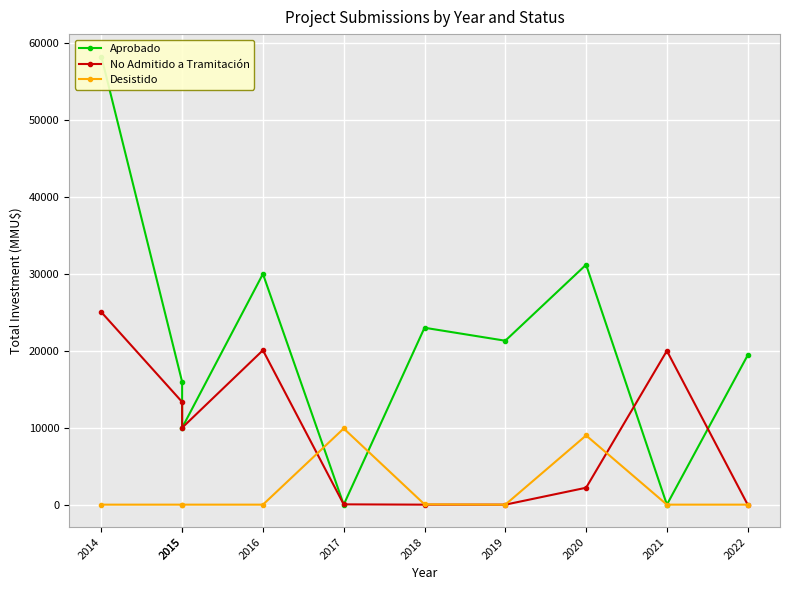

Reading left to right, transcribe all the data shown in this chart.

Aprobado: 58263	15960	10000	30000	0	23000	21312	31200	0	19425
No Admitido a Tramitación: 25028	13350	10000	20074	37	0	0	2200	20000	0
Desistido: 0	0	0	0	9903	40	0	9000	0	0